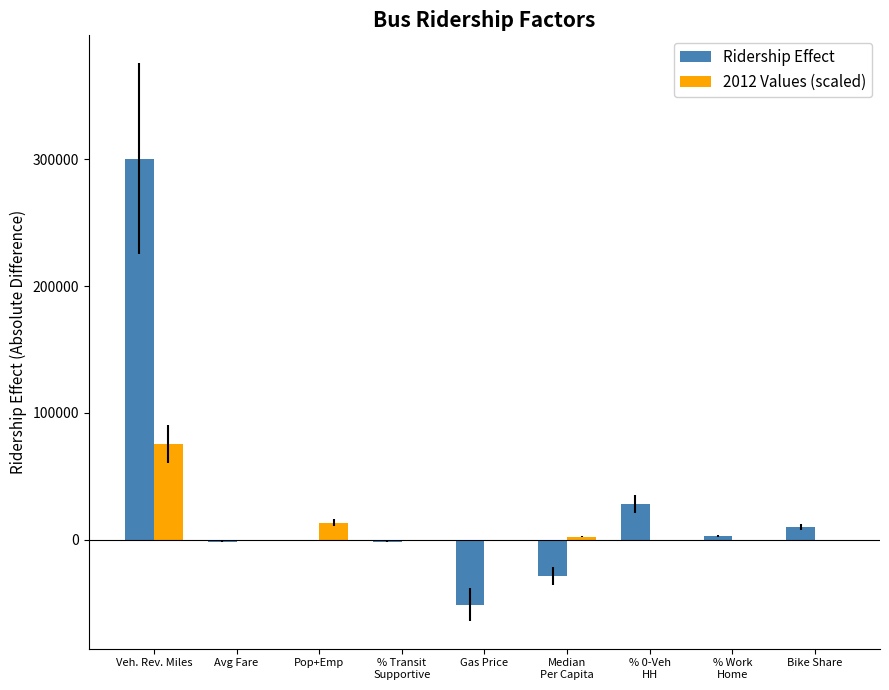

Which category has the highest value in the Ridership Effect series?

Veh. Rev. Miles